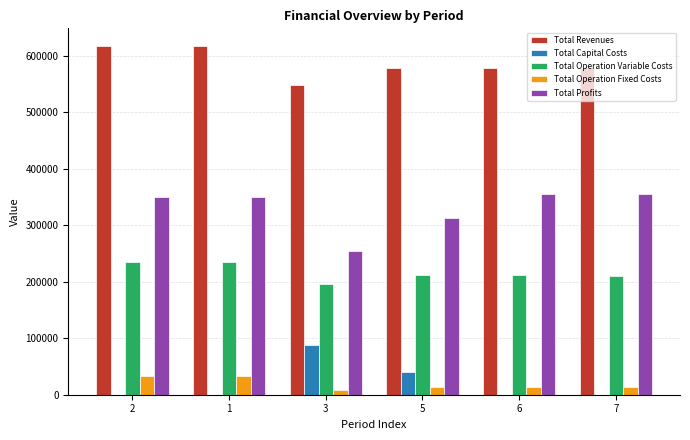

What is the sum of all Total Capital Costs values?

128000.0